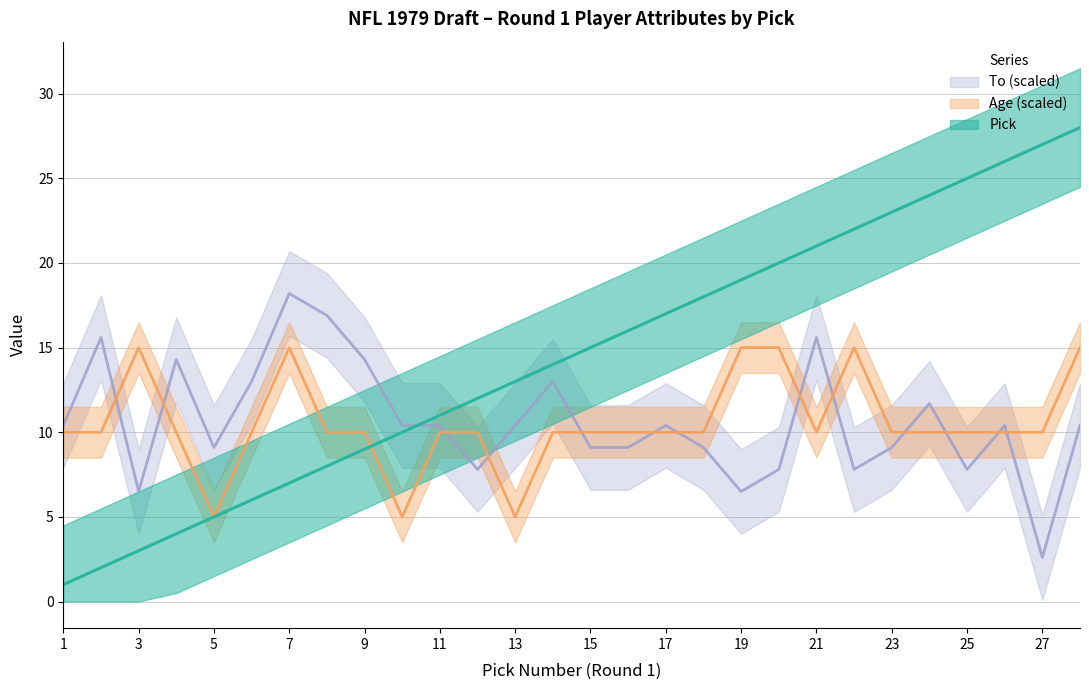

What is the average value of the Age series?

10.5